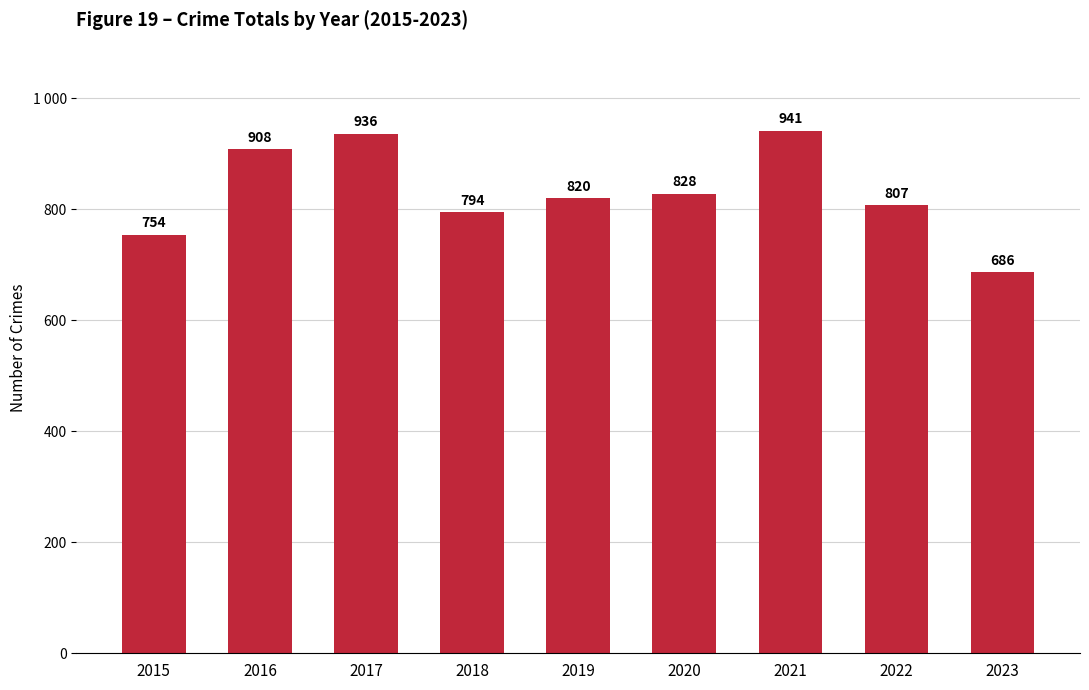

List the labels in order of value, largest first.

2021, 2017, 2016, 2020, 2019, 2022, 2018, 2015, 2023